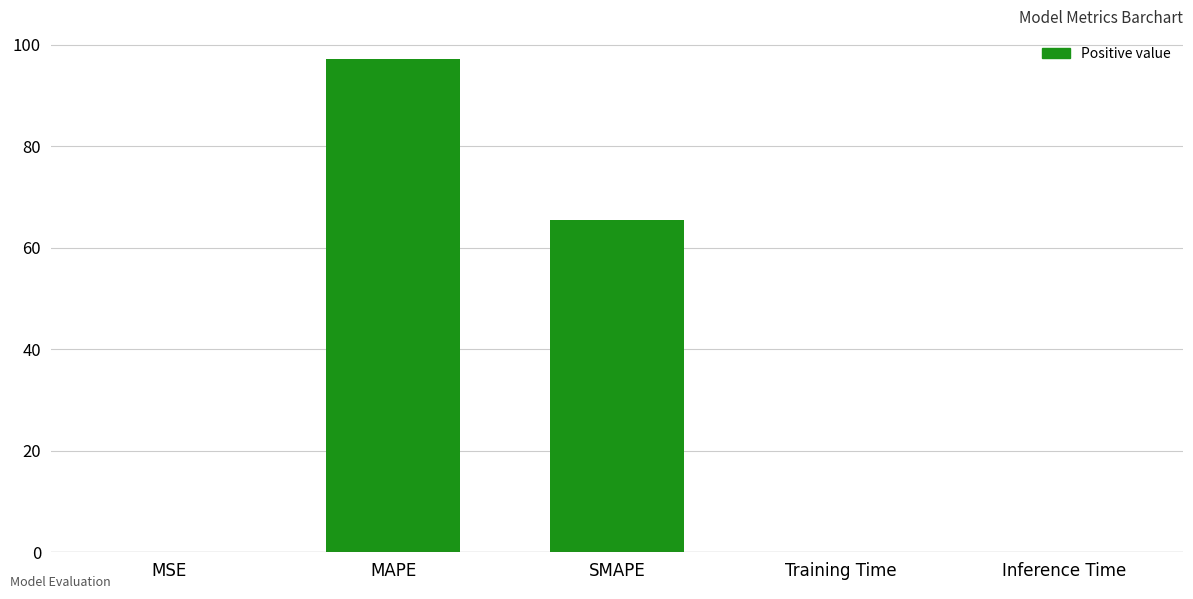

True or false: the data shows 97.8 at SMAPE.

False